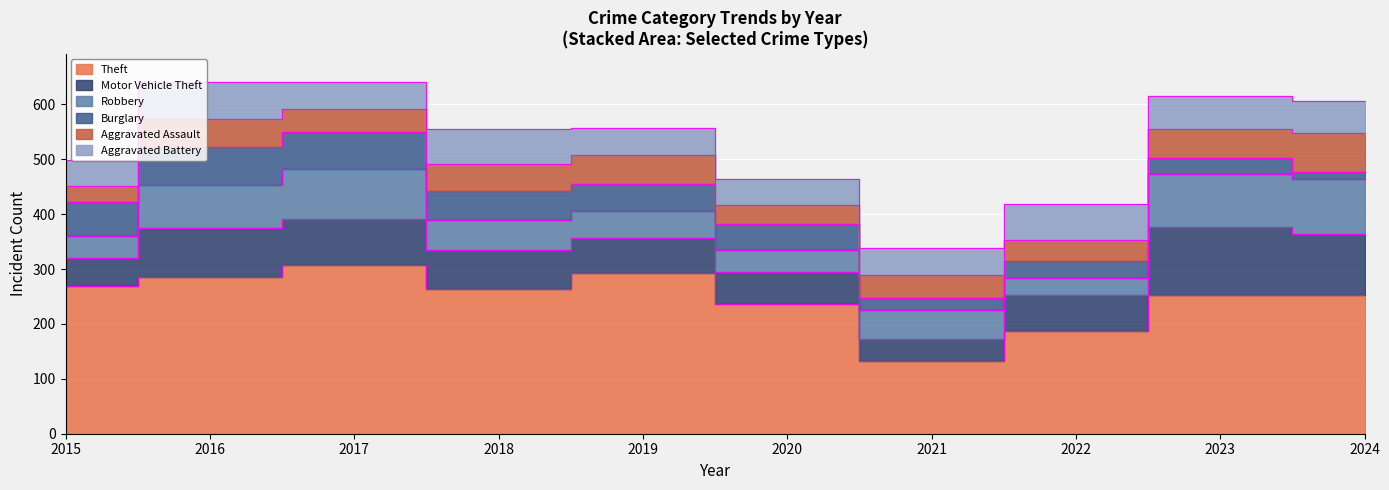

What value does the Burglary series have at 2017, to the nearest 5?

65